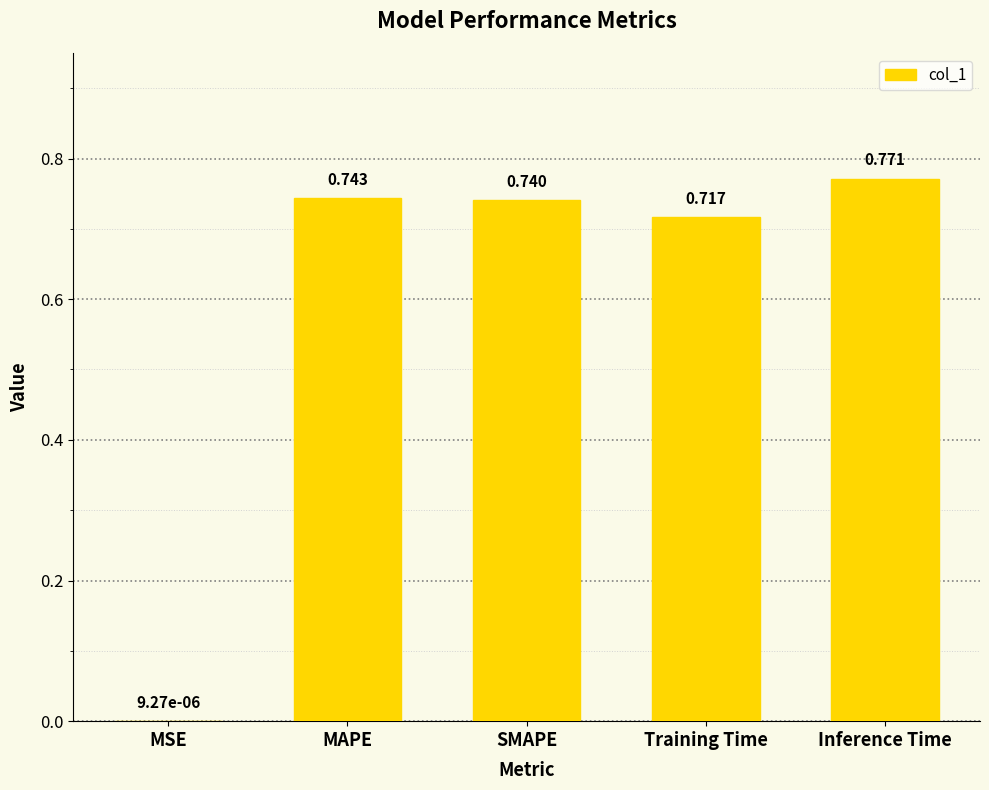

Where is the data nearest to the value 0?

MSE